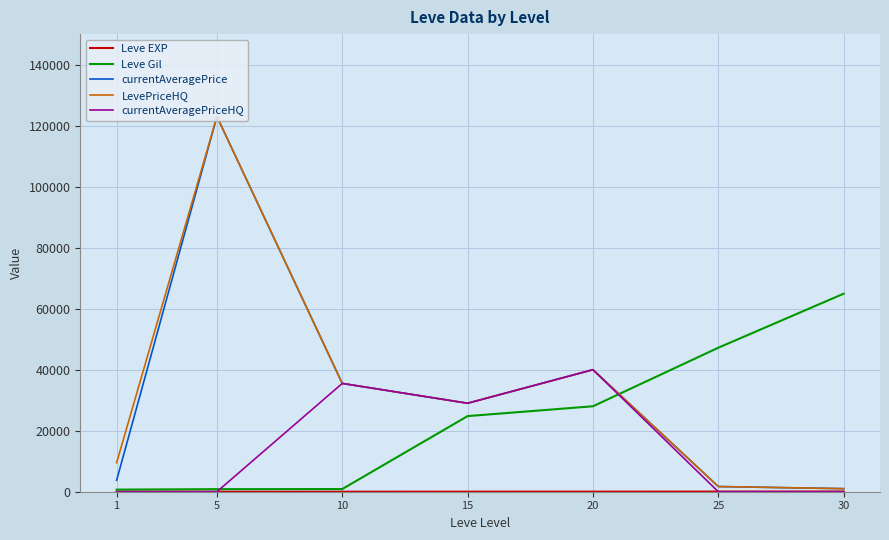

How many lines are shown in the chart?

5